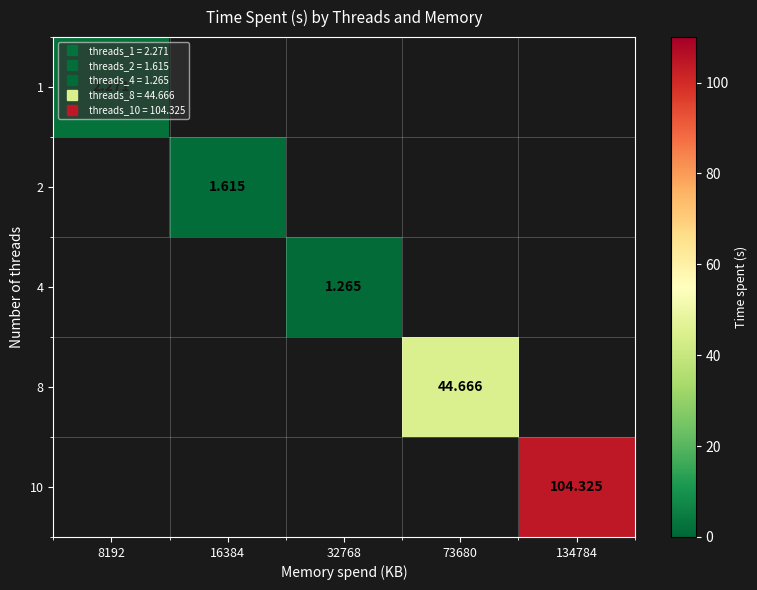

How many data points in 4 are above 1?

1